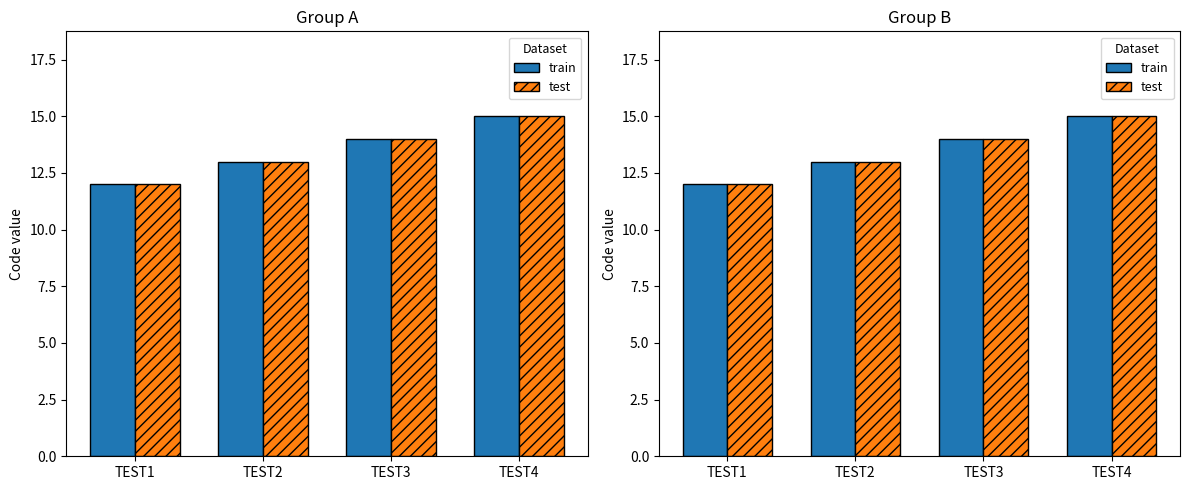

Which series has the widest spread of values?

train